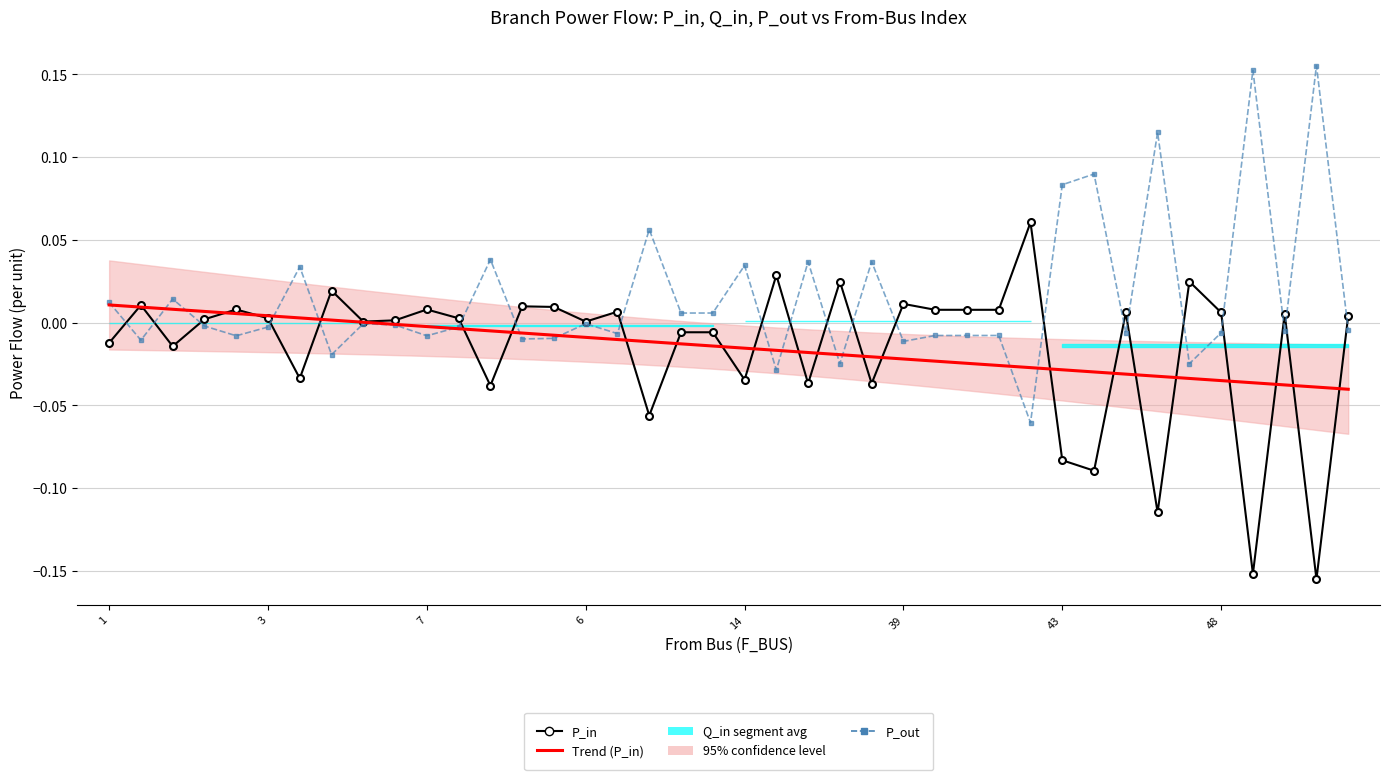

Where is the first local minimum for P_in?

2